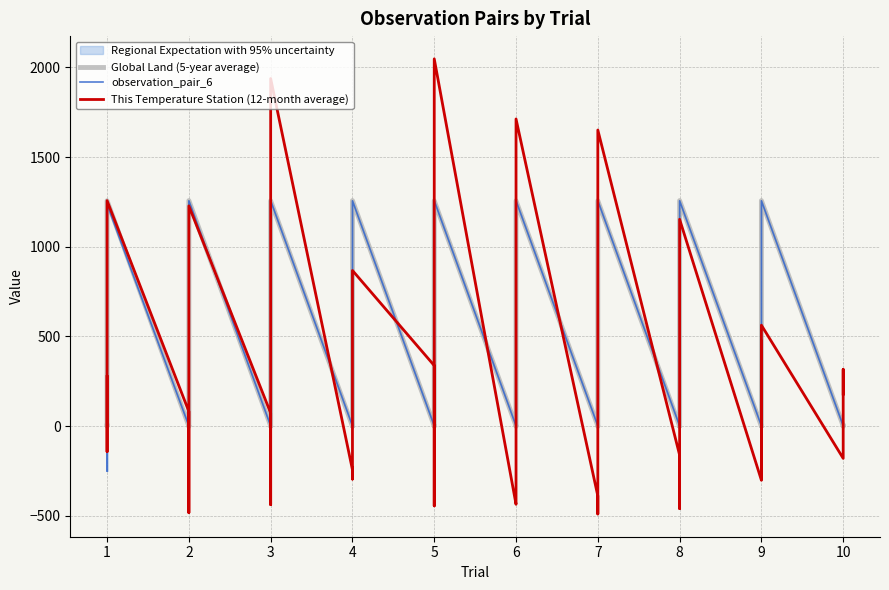

What is the value of the Global Land (5-year average) point at the 20th from the left?

1256.2